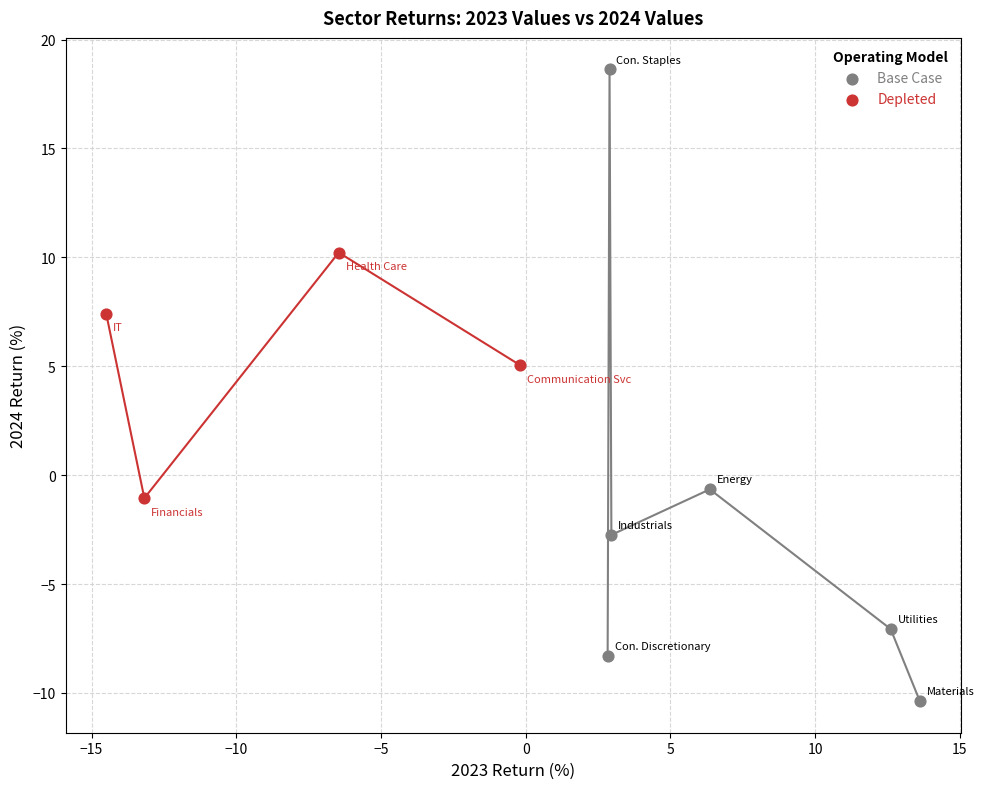

Which series has the widest spread of Y values?

Base Case